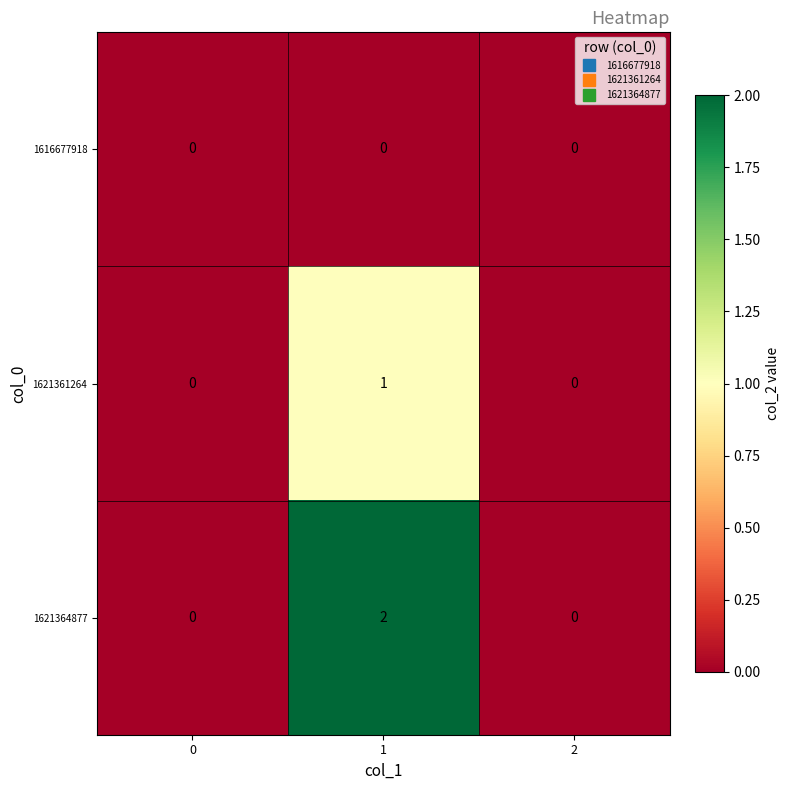

Reading right to left, extract all data points from this chart.

1616677918: 2=0	1=0	0=0
1621361264: 2=0	1=1	0=0
1621364877: 2=0	1=2	0=0